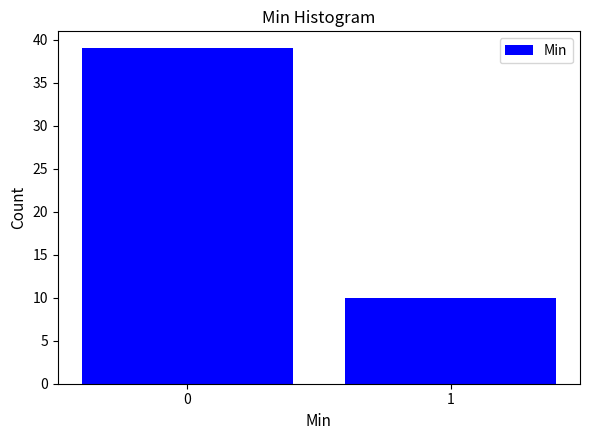

Reading right to left, what are all the values shown in this chart?

10	39